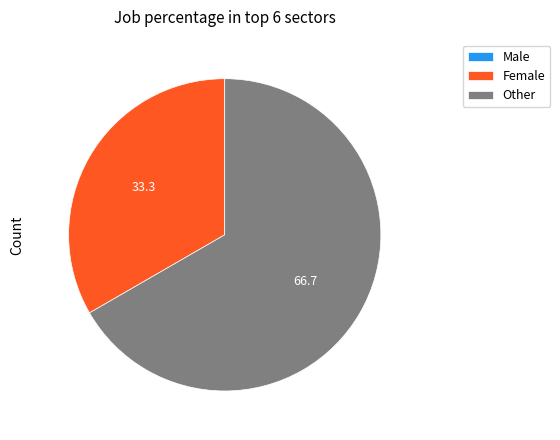

What is the largest slice in the pie chart?

Other